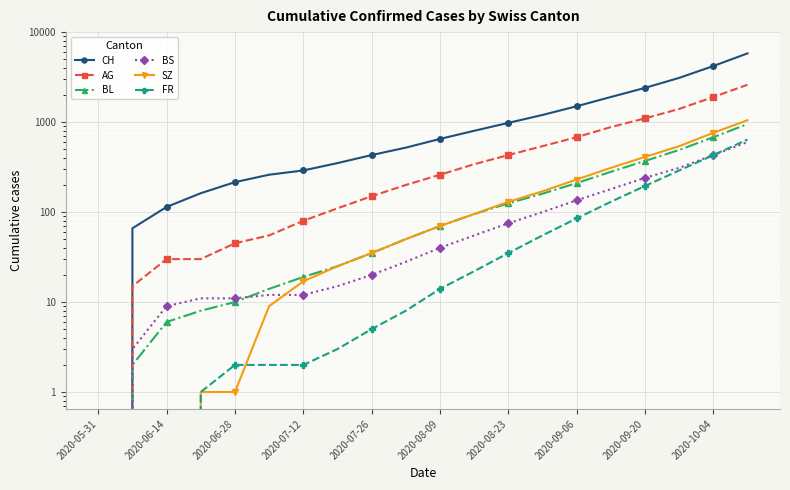

What is the sum of all BS values?

2286